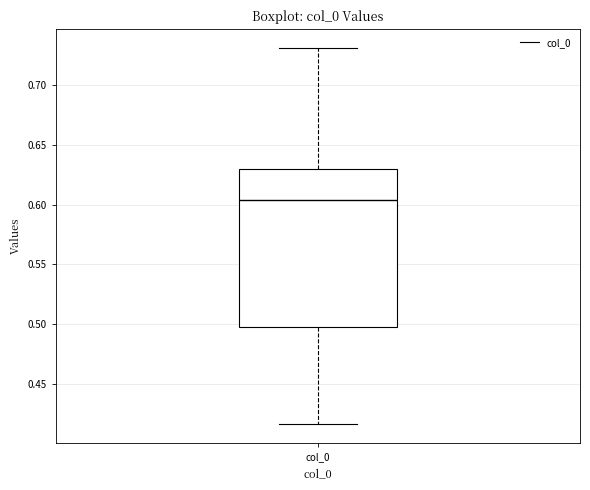

Where does the median line of the box for col_0 sit on the y-axis? The values are not printed on the chart, so give them approximately, as read against the axis.

0.605